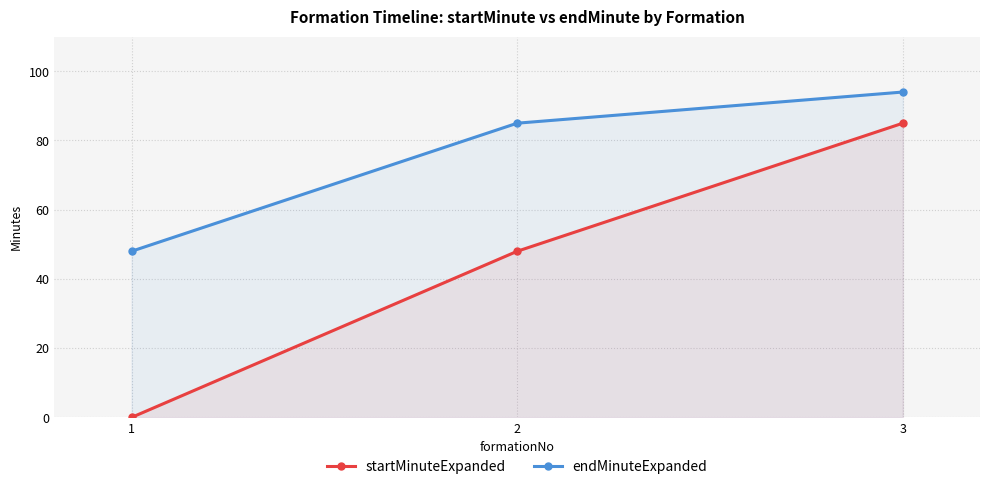

How many lines are shown in the chart?

2